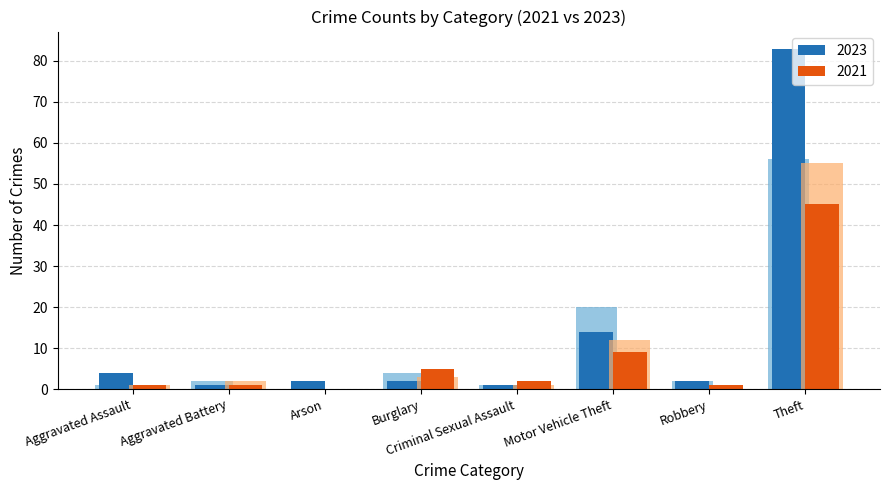

At which label does 2023 (Low-risk style) first exceed 2?

Aggravated Assault